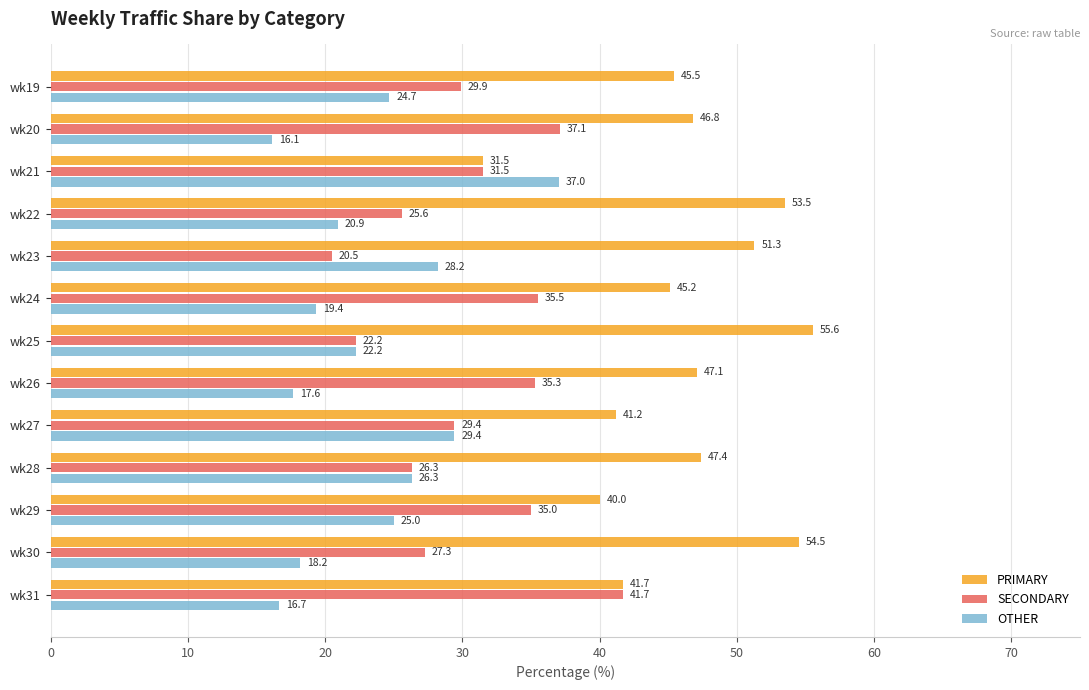

Which series changed the most between wk28 and wk31?

SECONDARY